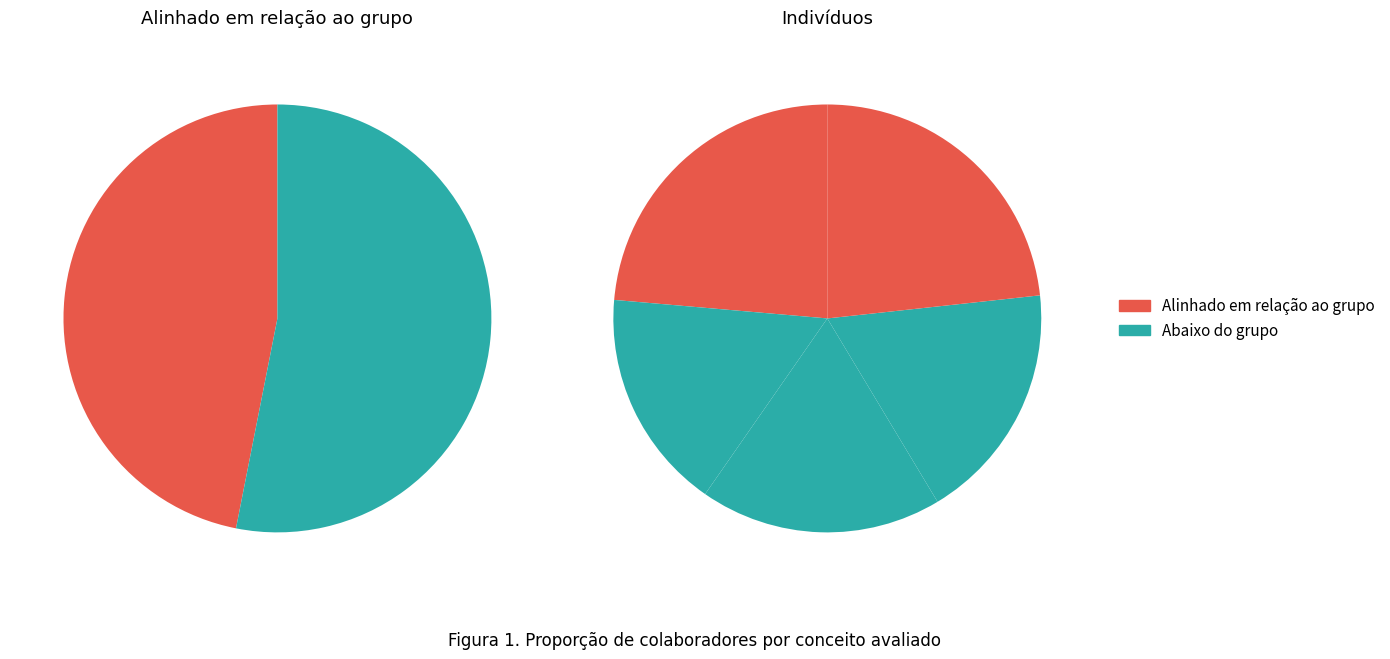

What is the total percentage of Maria Oliveira and Roberto Almeida?

41.6%